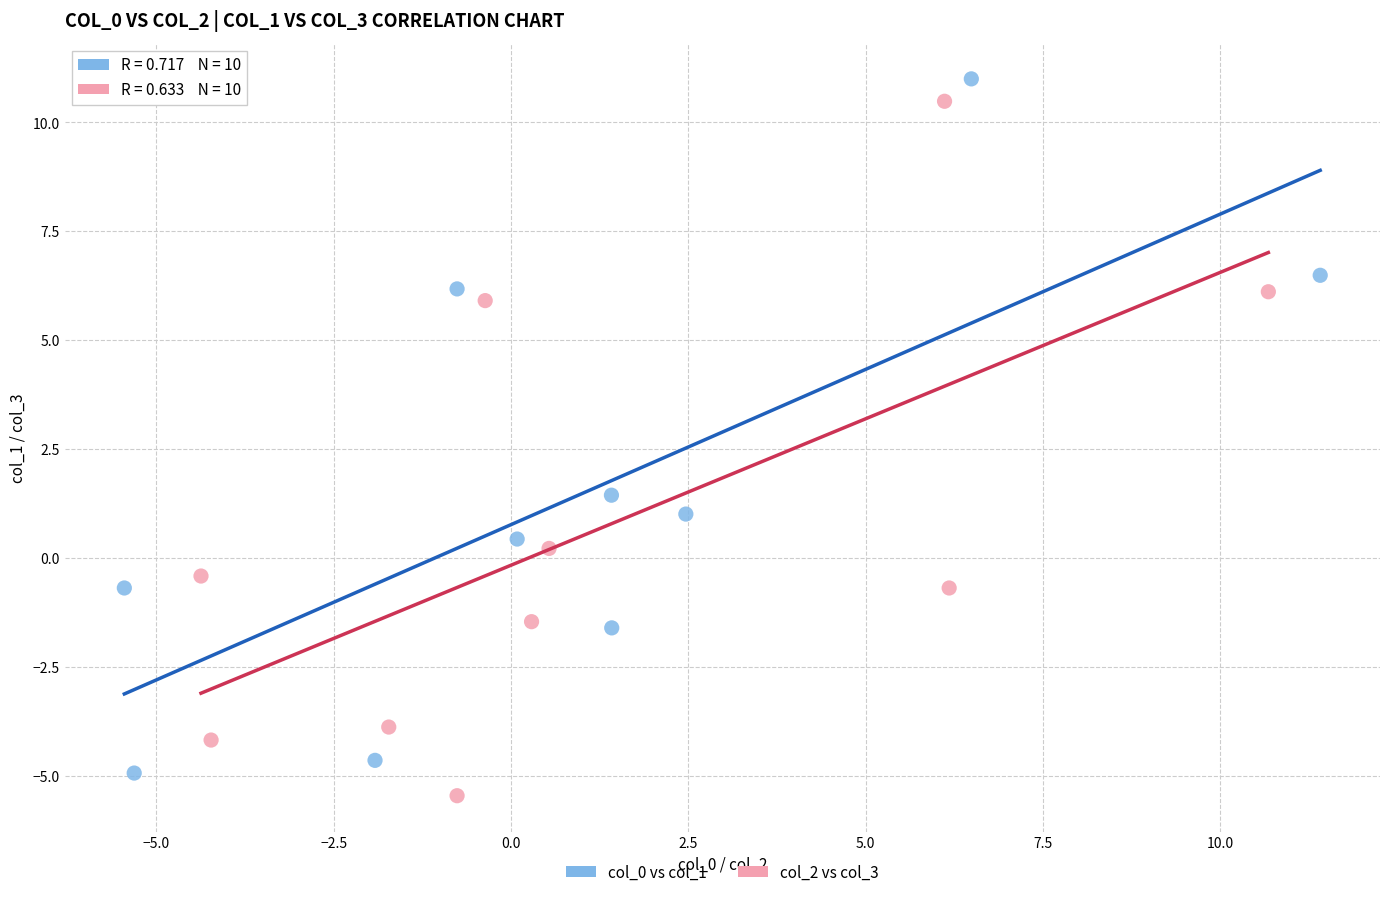

Which series contains the lowest Y value?

col_2 vs col_3